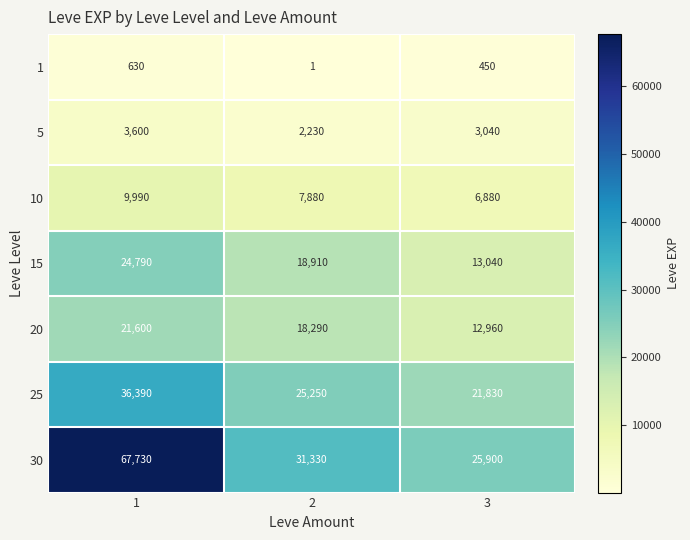

Rank the series at 2 from highest to lowest value.

30, 25, 15, 20, 10, 5, 1